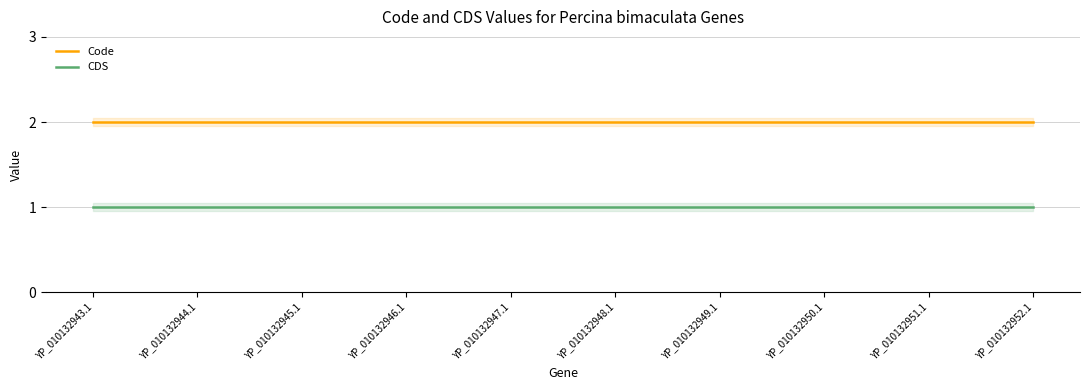

What is the total value across all series at YP_010132946.1?

3